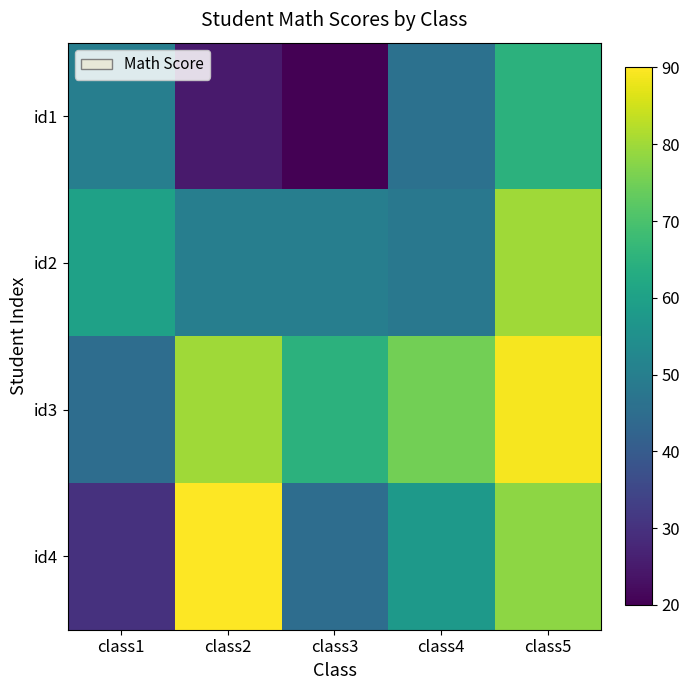

Count the number of categories in the chart.

5